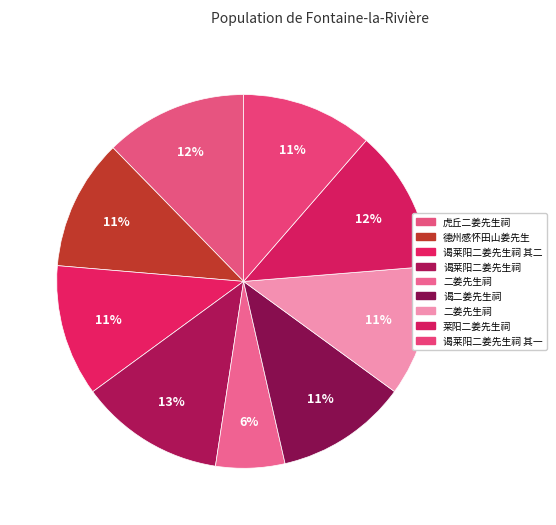

How many slices are in this pie chart?

9